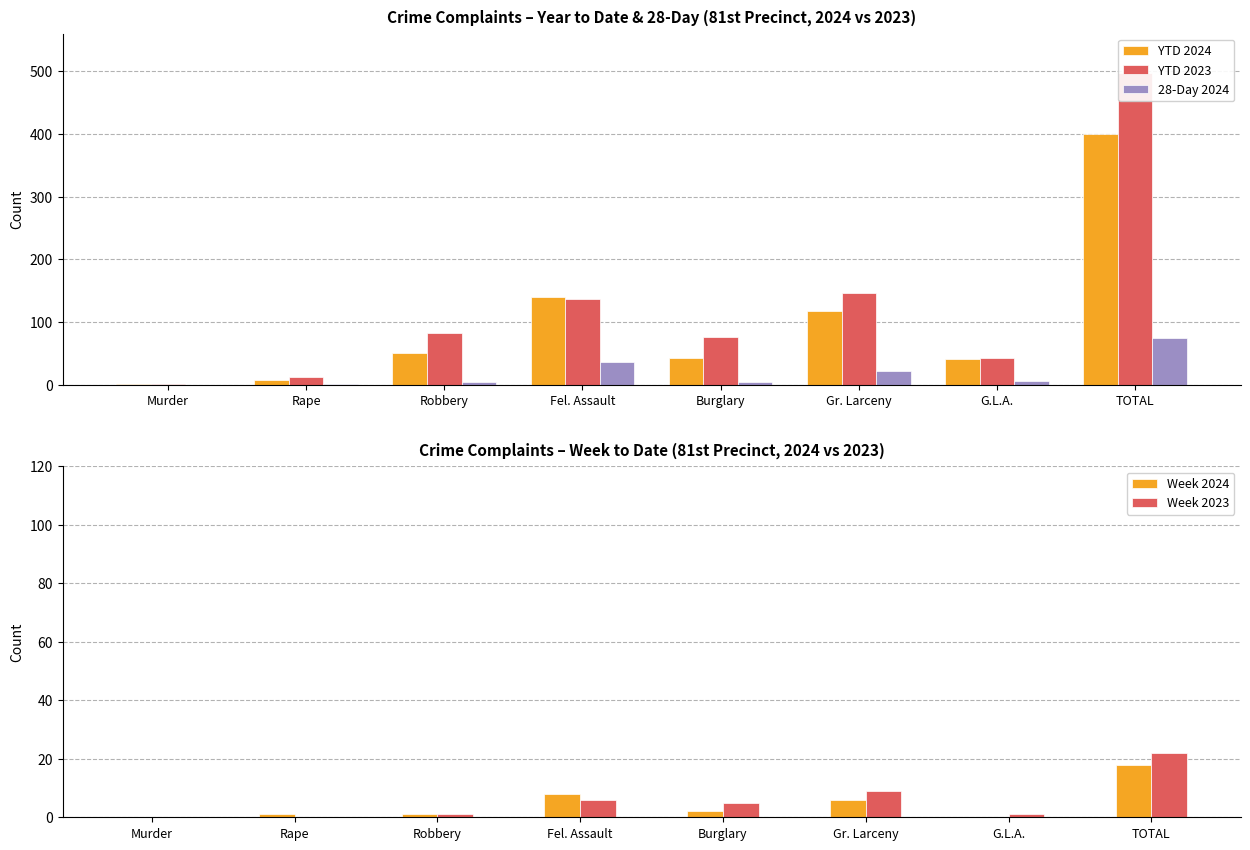

Is it true that YTD 2023 equals 45 at Burglary?

False